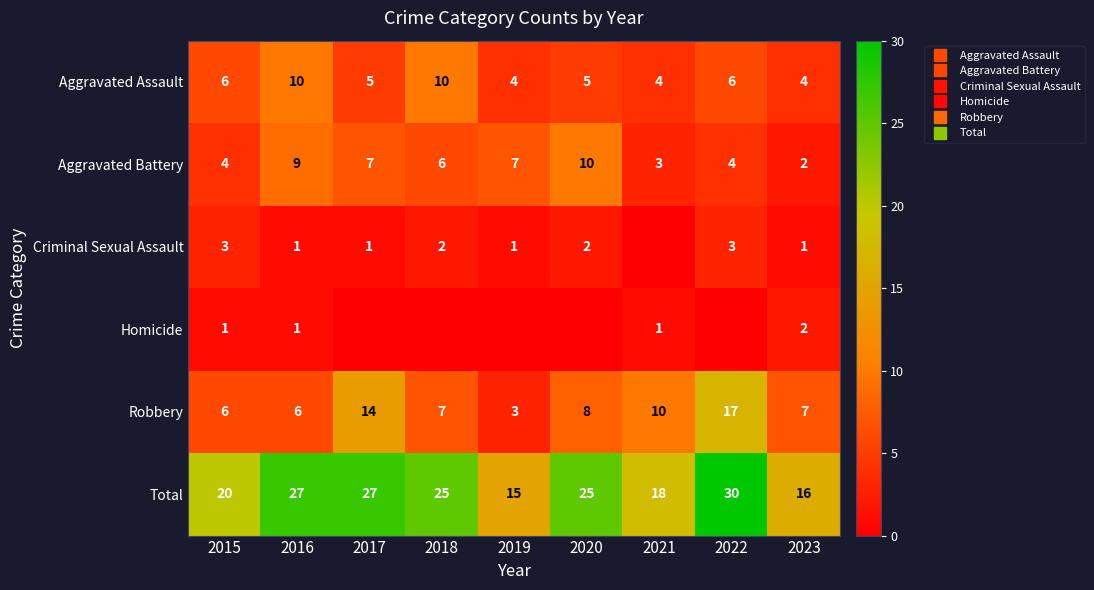

What is the total value across all series at 2021?

36